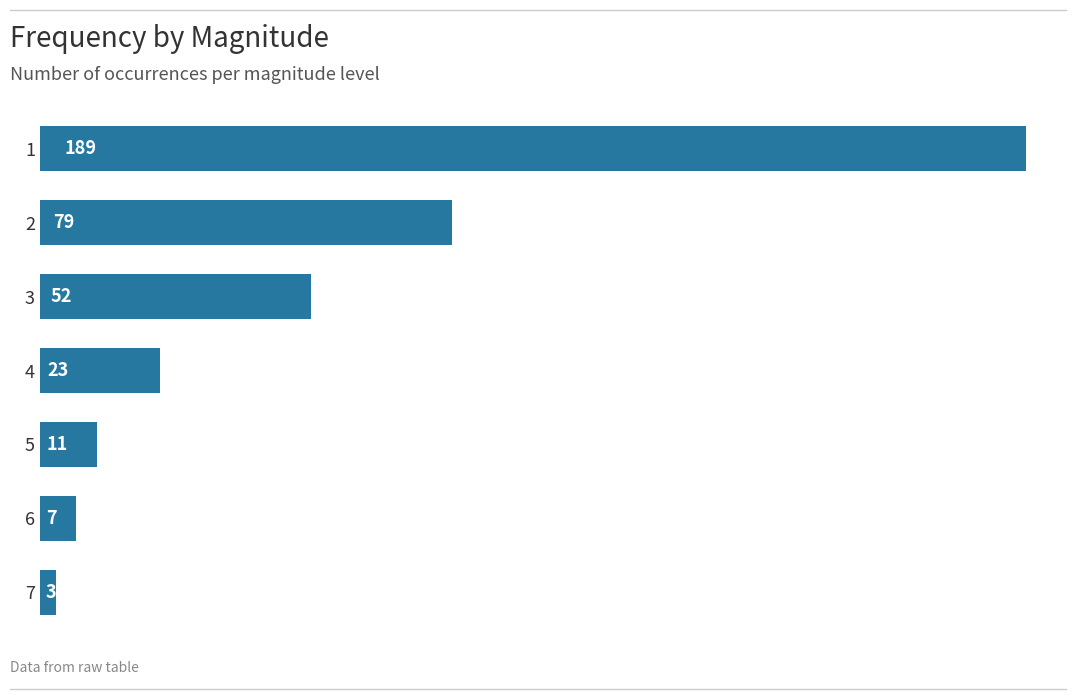

Approximately how many times larger is the value at 3 compared to 5?

4.7